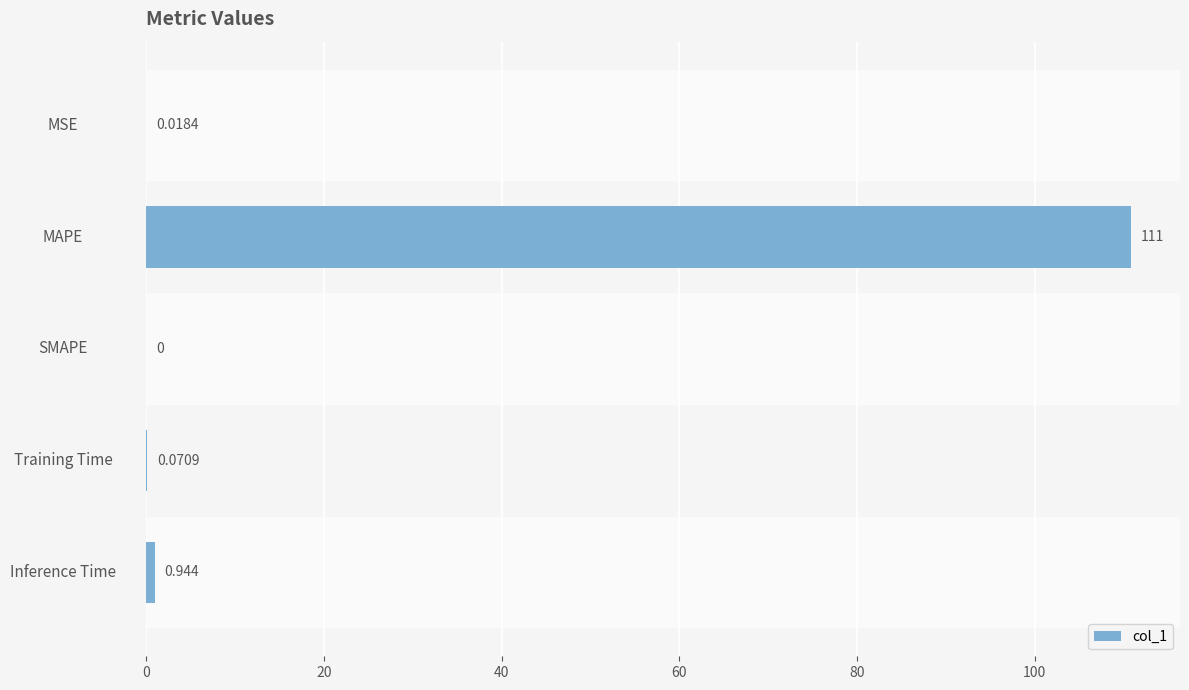

Between MSE and MAPE, which is larger?

MAPE